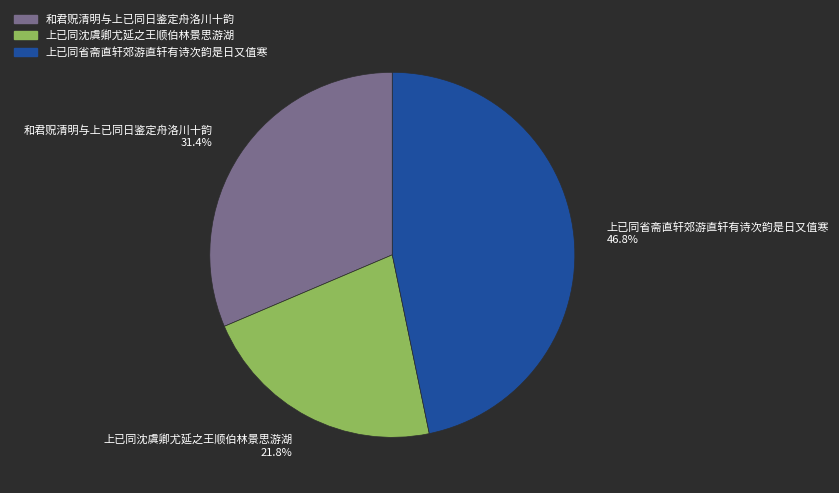

Rank the categories by value from lowest to highest.

上已同沈虞卿尤延之王顺伯林景思游湖, 和君贶清明与上已同日鉴定舟洛川十韵, 上已同省斋直轩郊游直轩有诗次韵是日又值寒